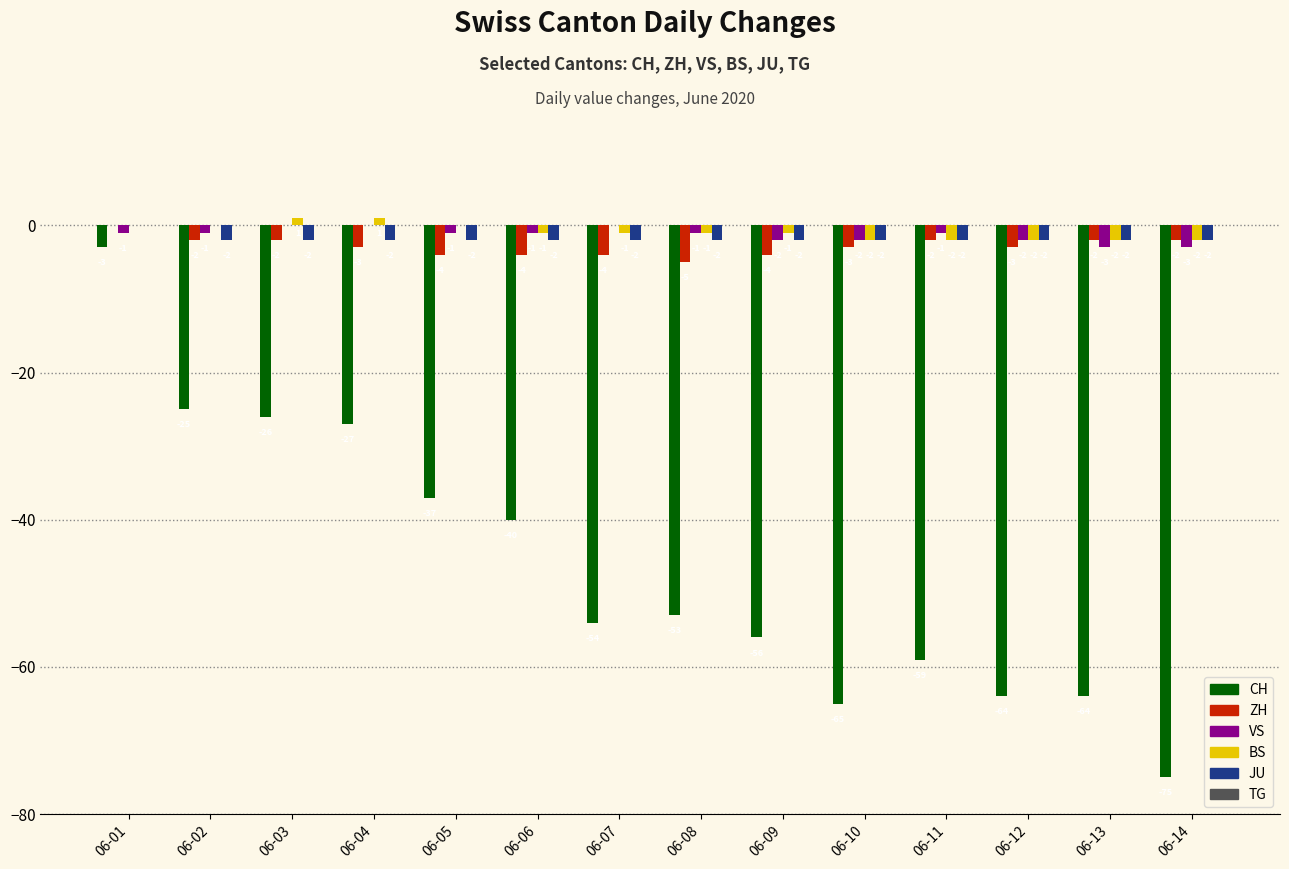

How many data points does each series have?

14